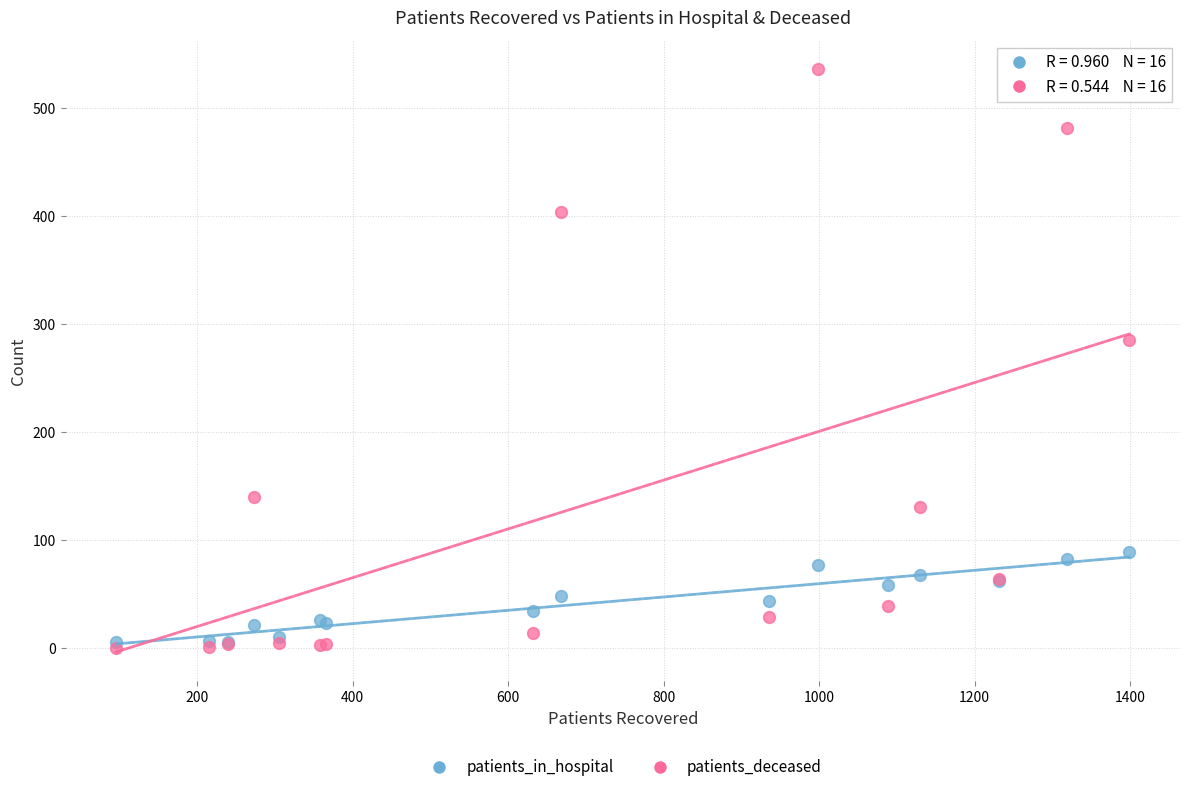

Which series reaches the maximum Y coordinate?

patients_deceased